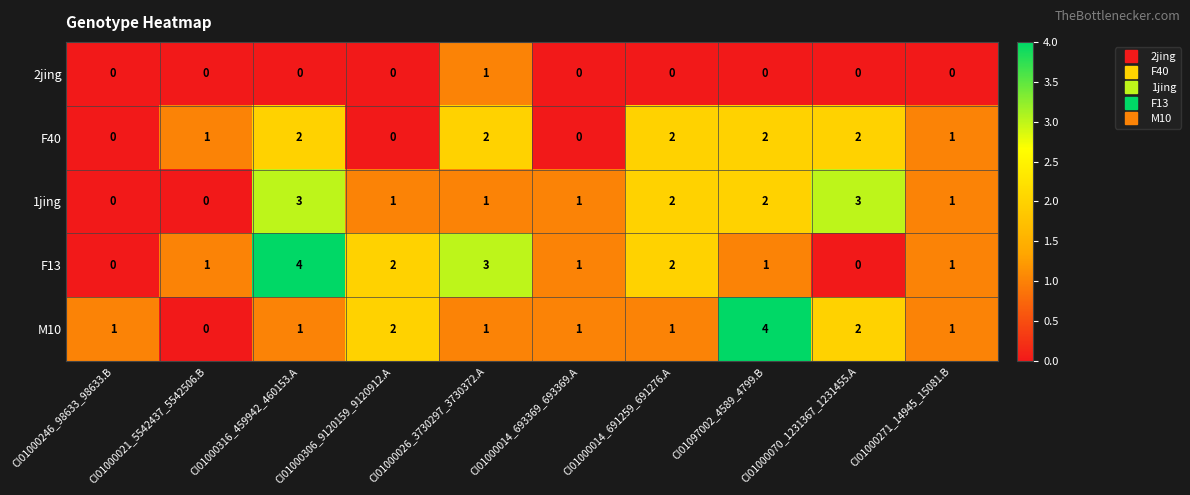

What is the difference between the maximum and minimum values in the F13 series?

4